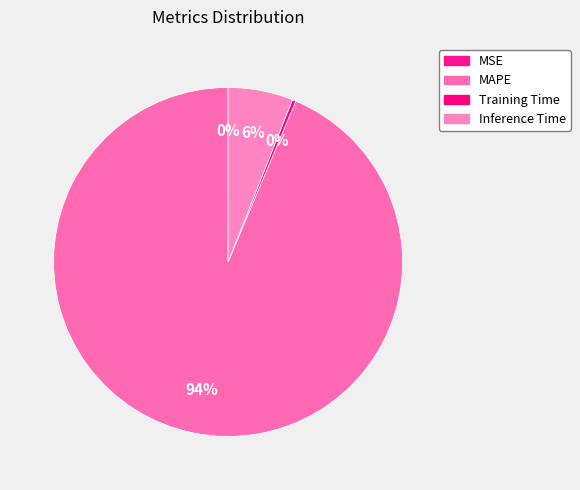

To the nearest percent, what is the combined percentage of MSE and MAPE?

94%